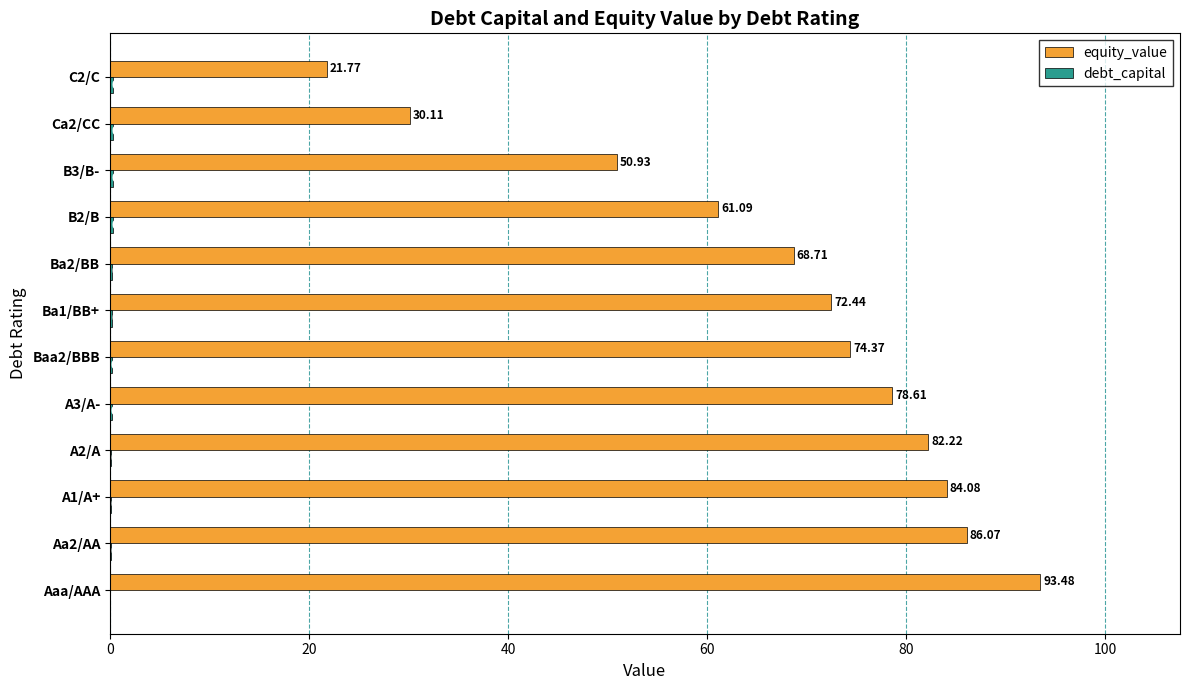

Which label corresponds to the largest value in the chart?

Aaa/AAA